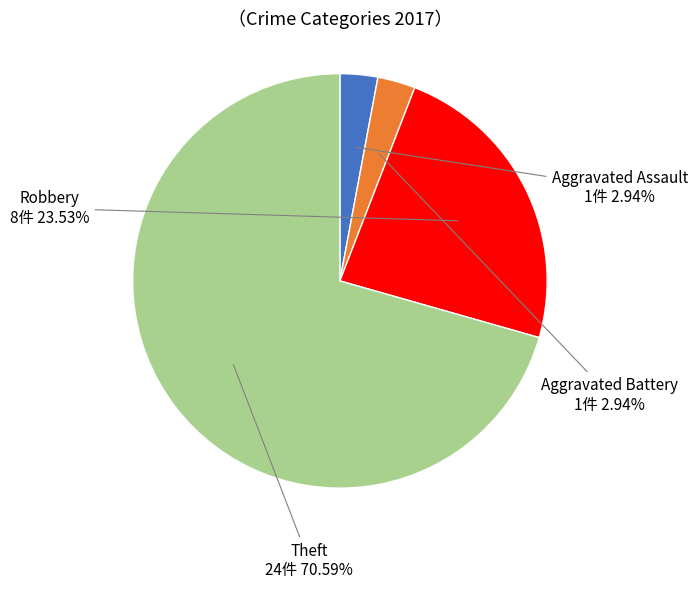

How many slices are in this pie chart?

4